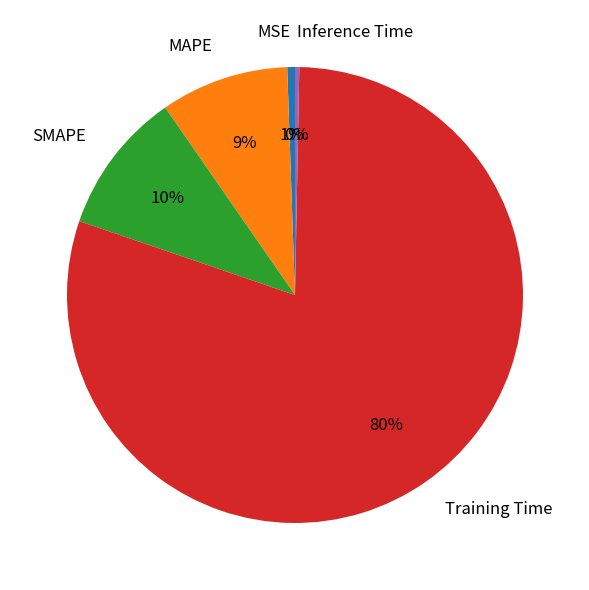

Which slice is the largest?

Training Time